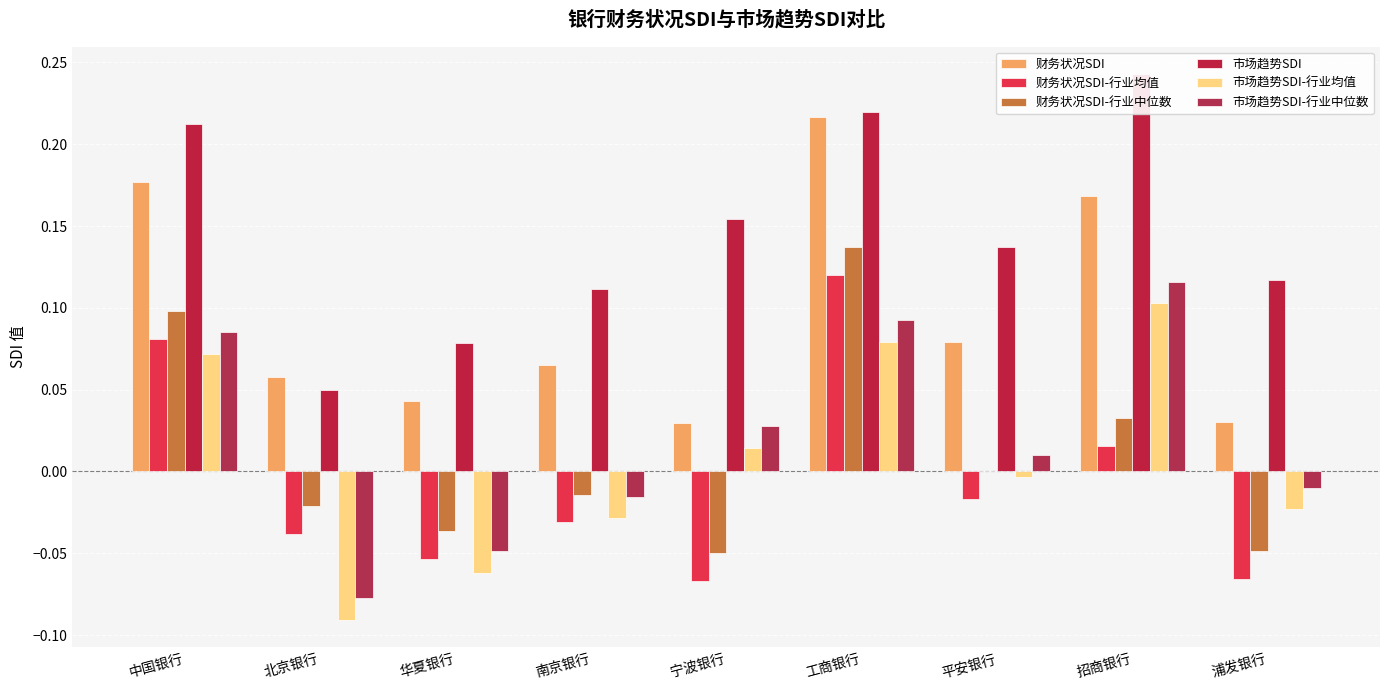

The value of 市场趋势SDI at 浦发银行 is 0.2. True or false?

False